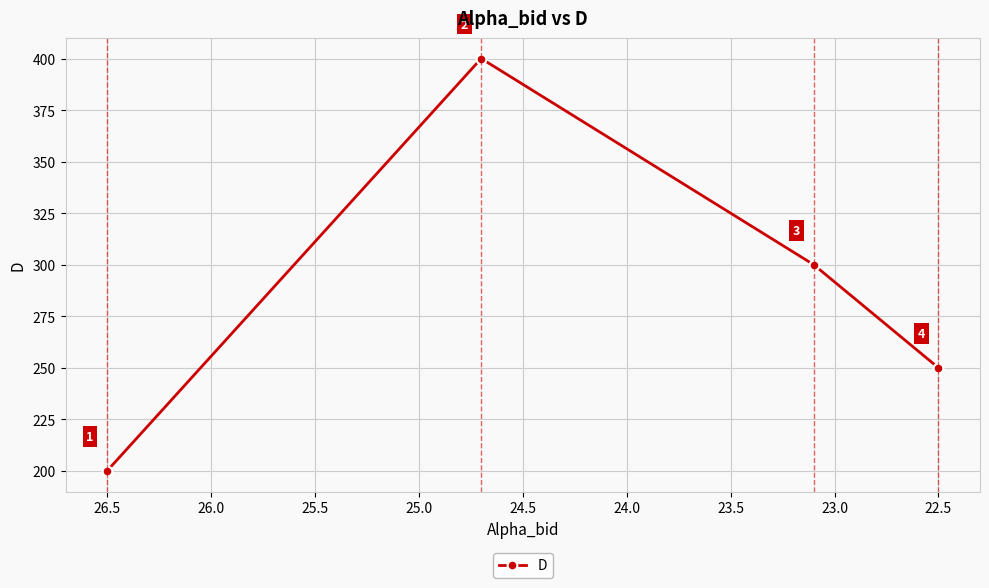

Reading right to left, transcribe all the data shown in this chart.

250	300	400	200